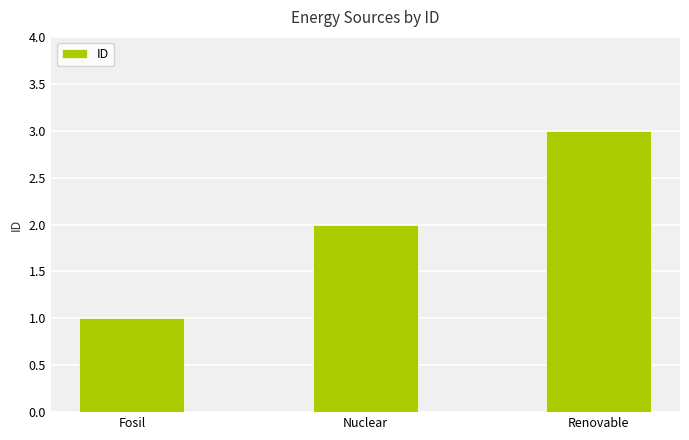

How many bars are there in total?

3